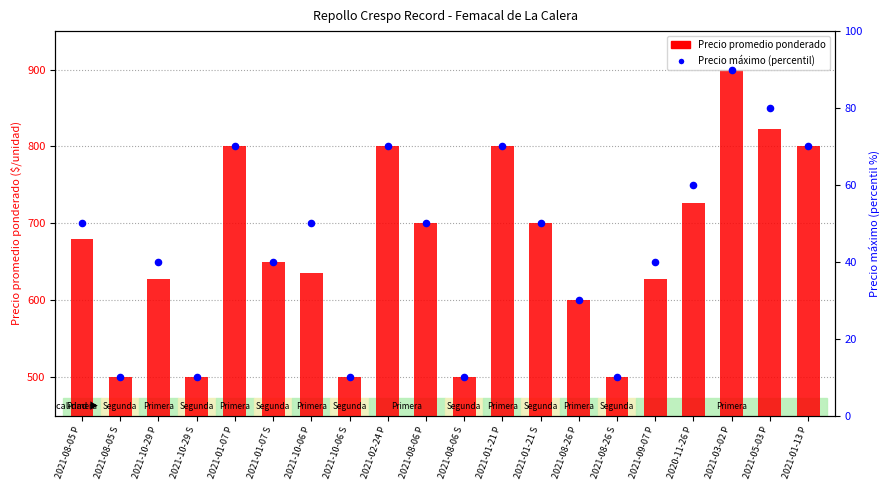

At how many categories does at least one series exceed 275?

20